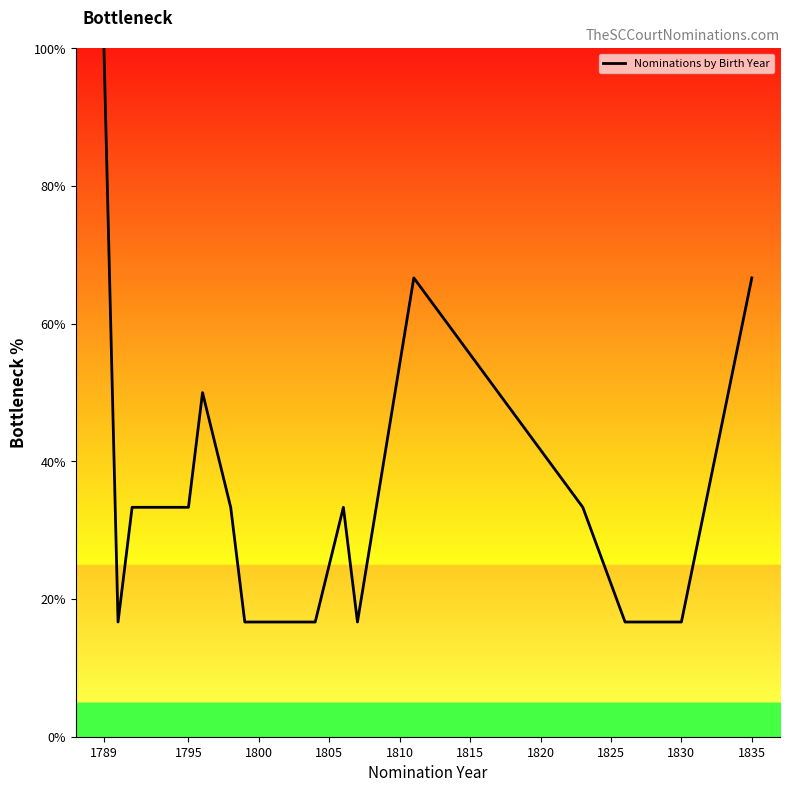

How many lines are shown in the chart?

1